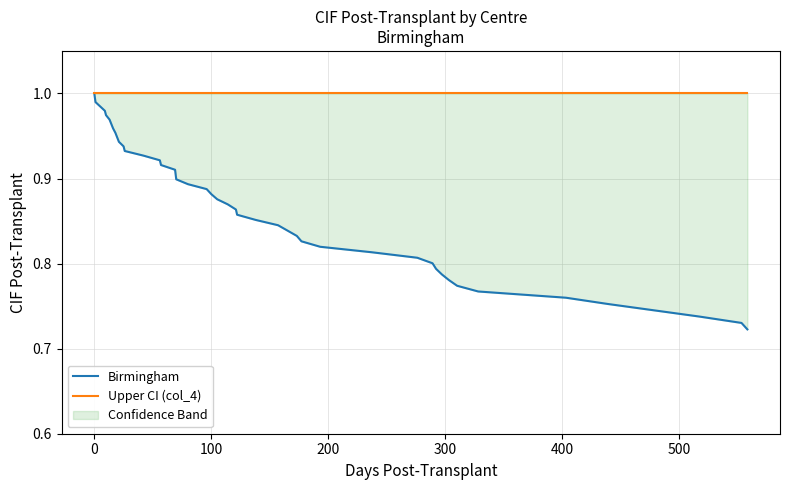

True or false: Birmingham has more than 2 points higher than both neighbors.

False